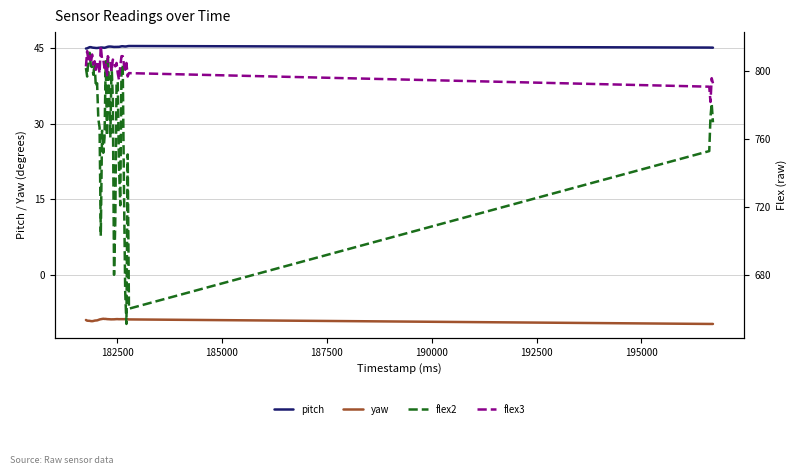

How many interior local peaks does the yaw series have?

1